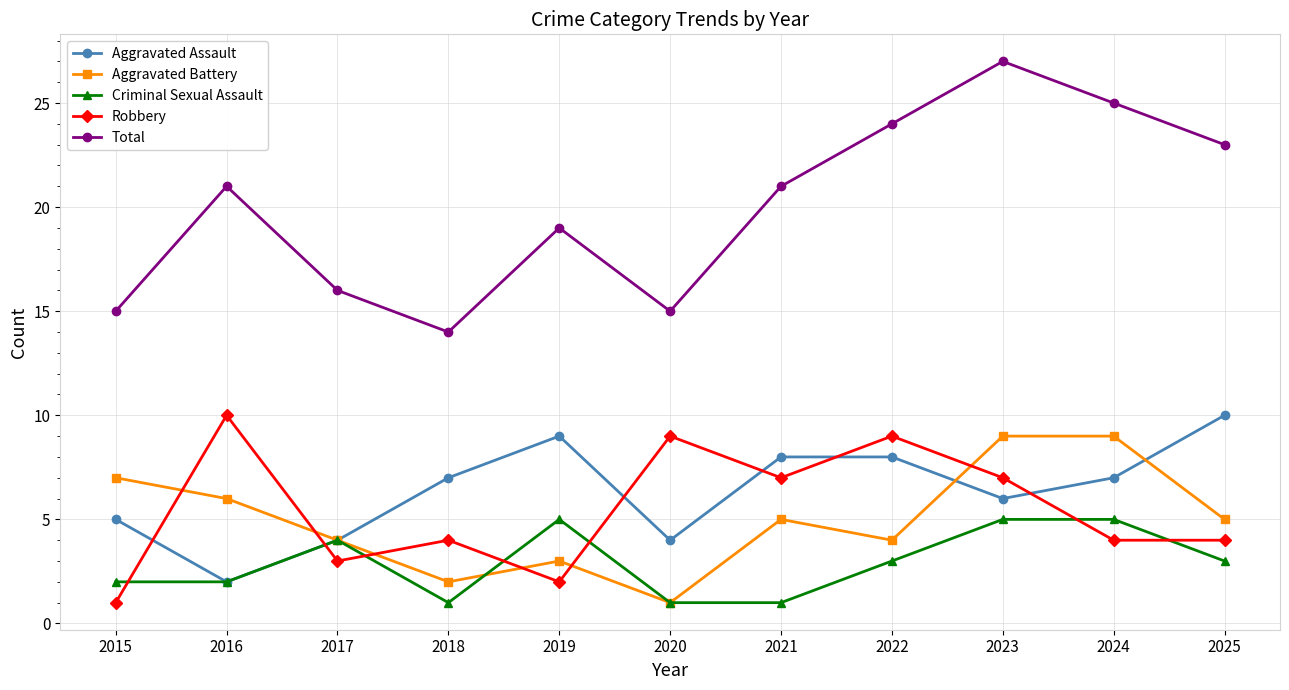

What is the sum of the Total values at 2015 and 2019?

34